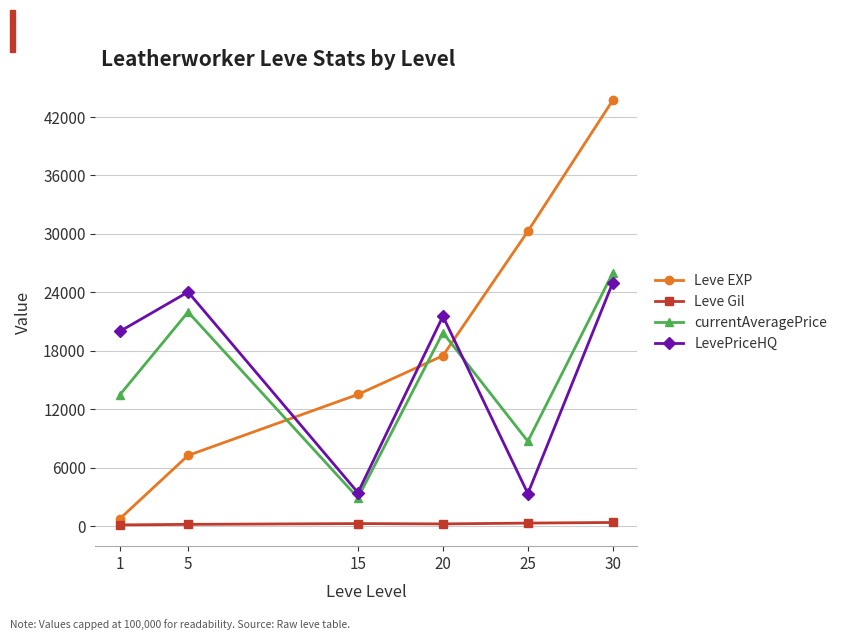

Which series has the widest spread of values?

Leve EXP